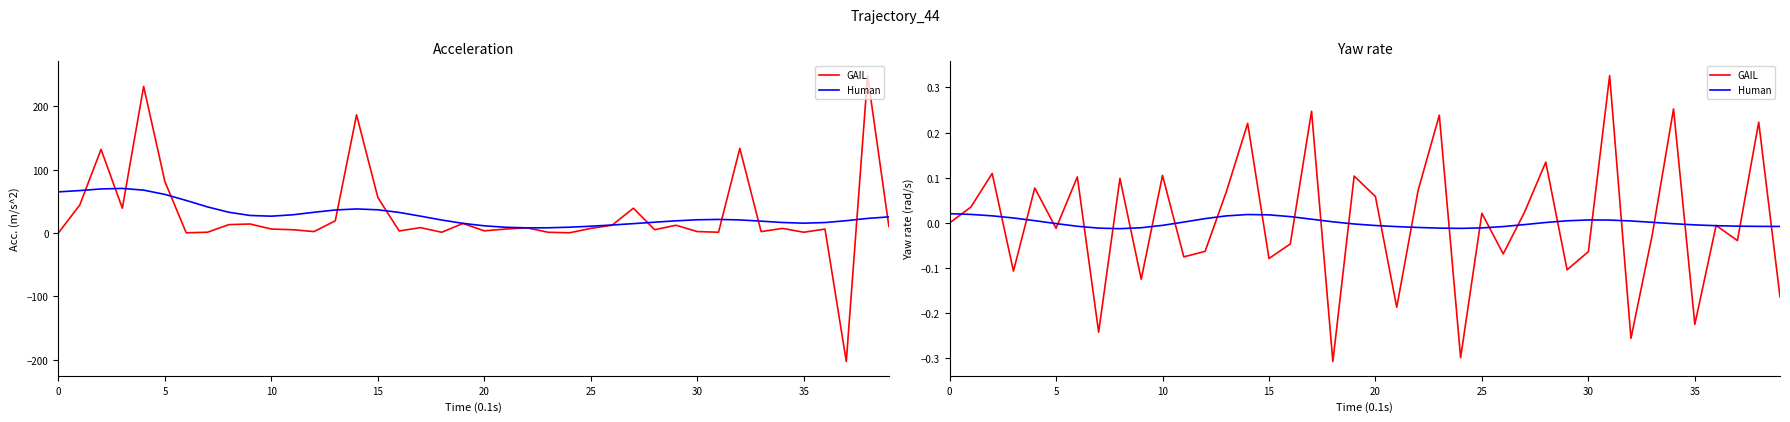

Is the value of GAIL at 33 greater than the value of Human at 11?

No